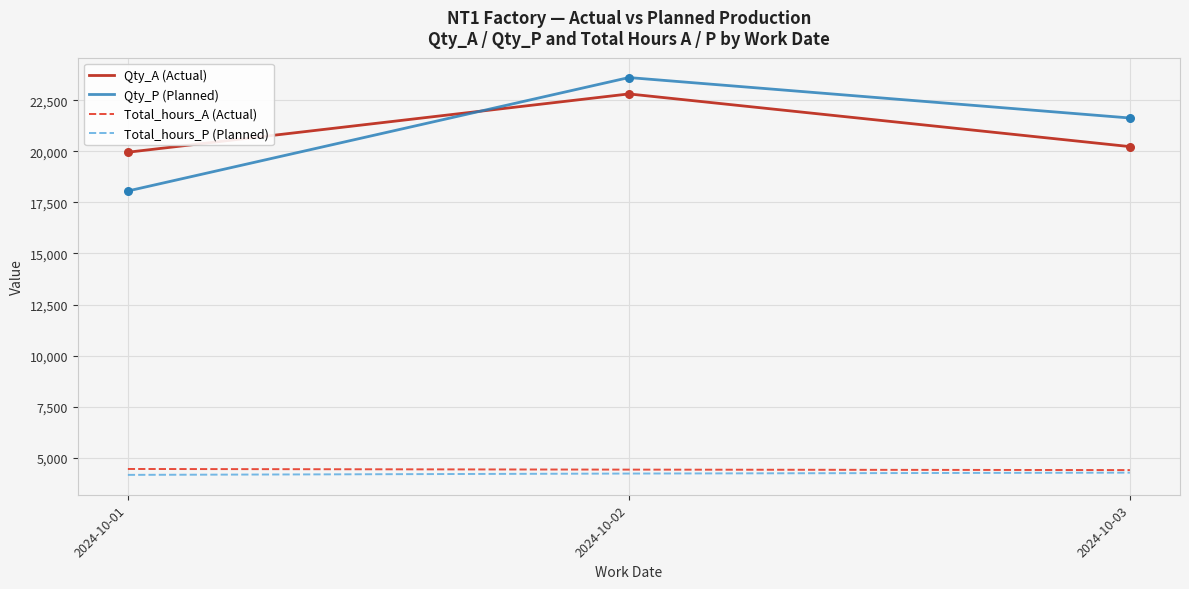

What is the spread (max minus min) of values at 2024-10-01?

15787.8